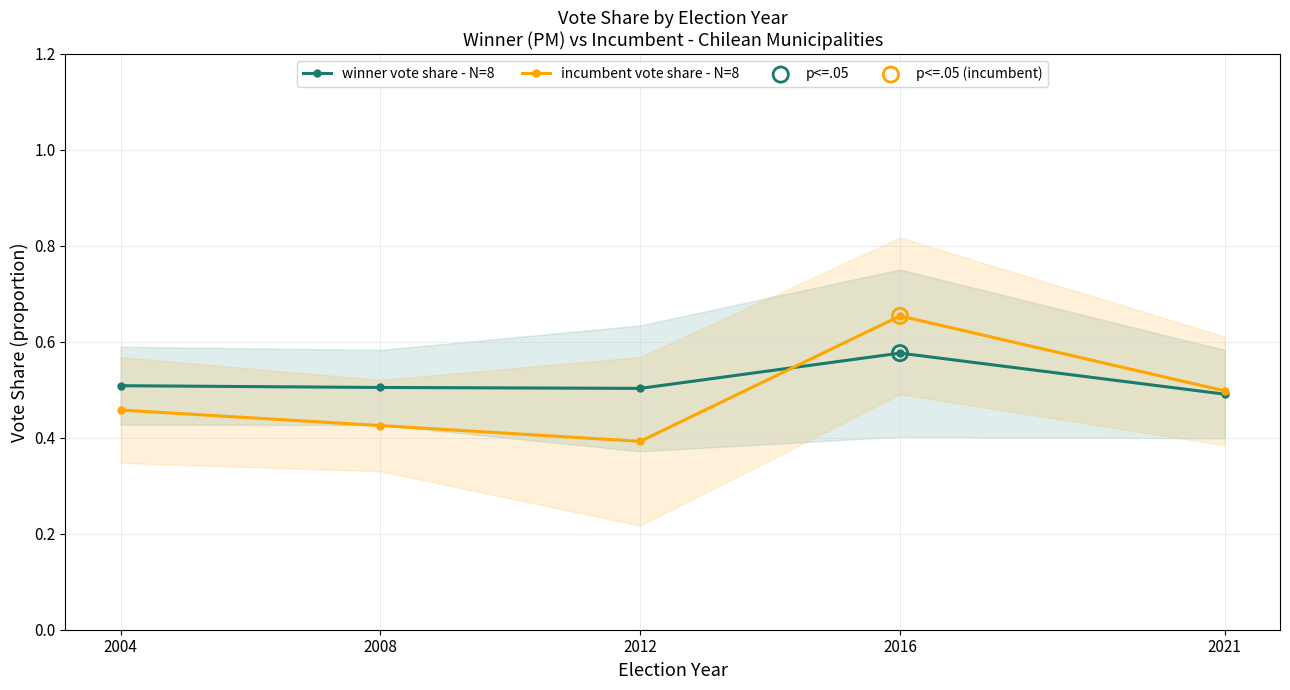

Is the value of incumbent vote share - N=8 at 2021 greater than the value of winner vote share - N=8 at 2008?

No